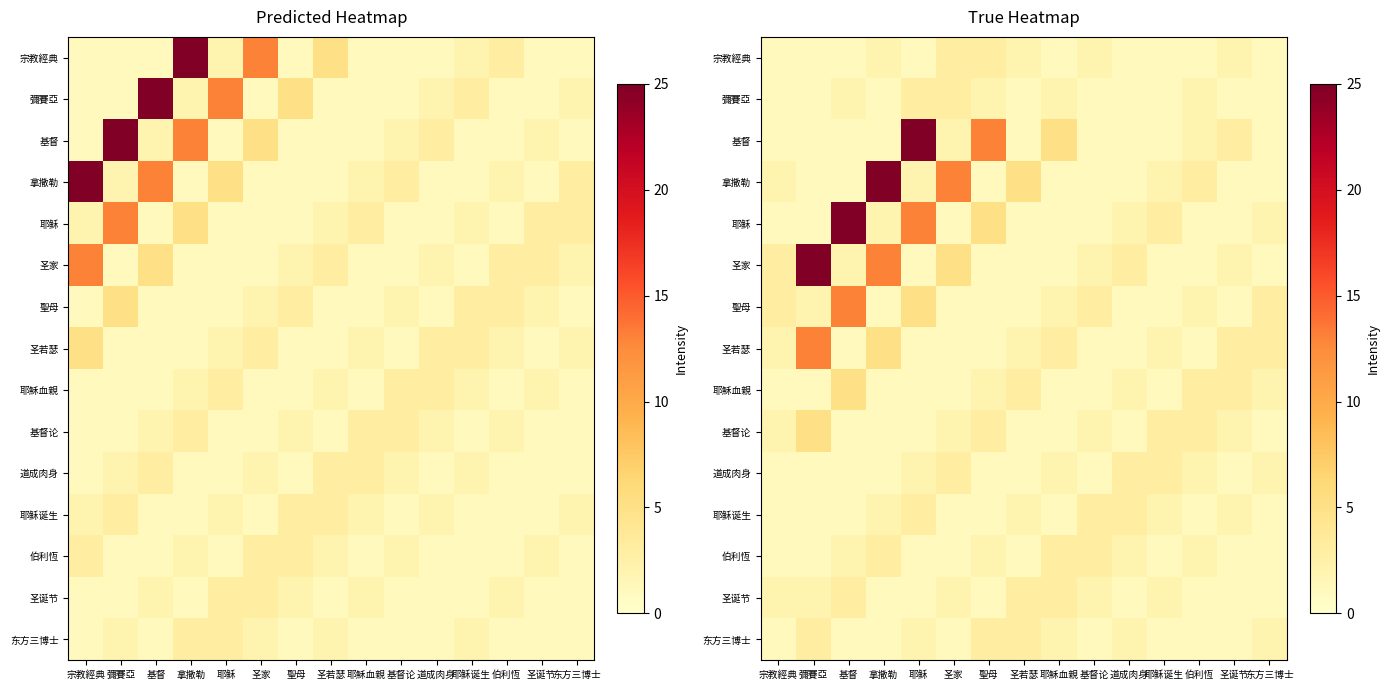

What is the greatest value displayed?

25